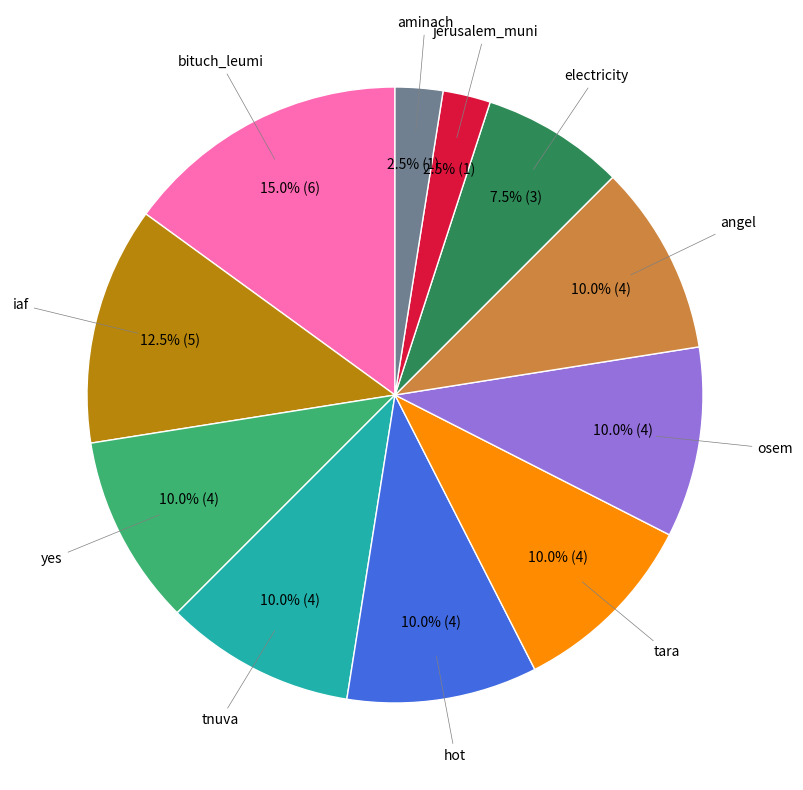

How many segments does this pie chart have?

11